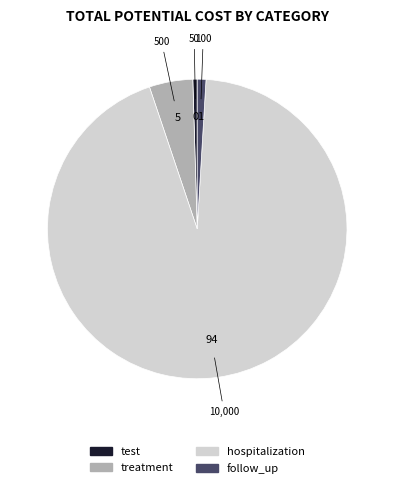

Is the sum of hospitalization and follow_up greater than half?

Yes